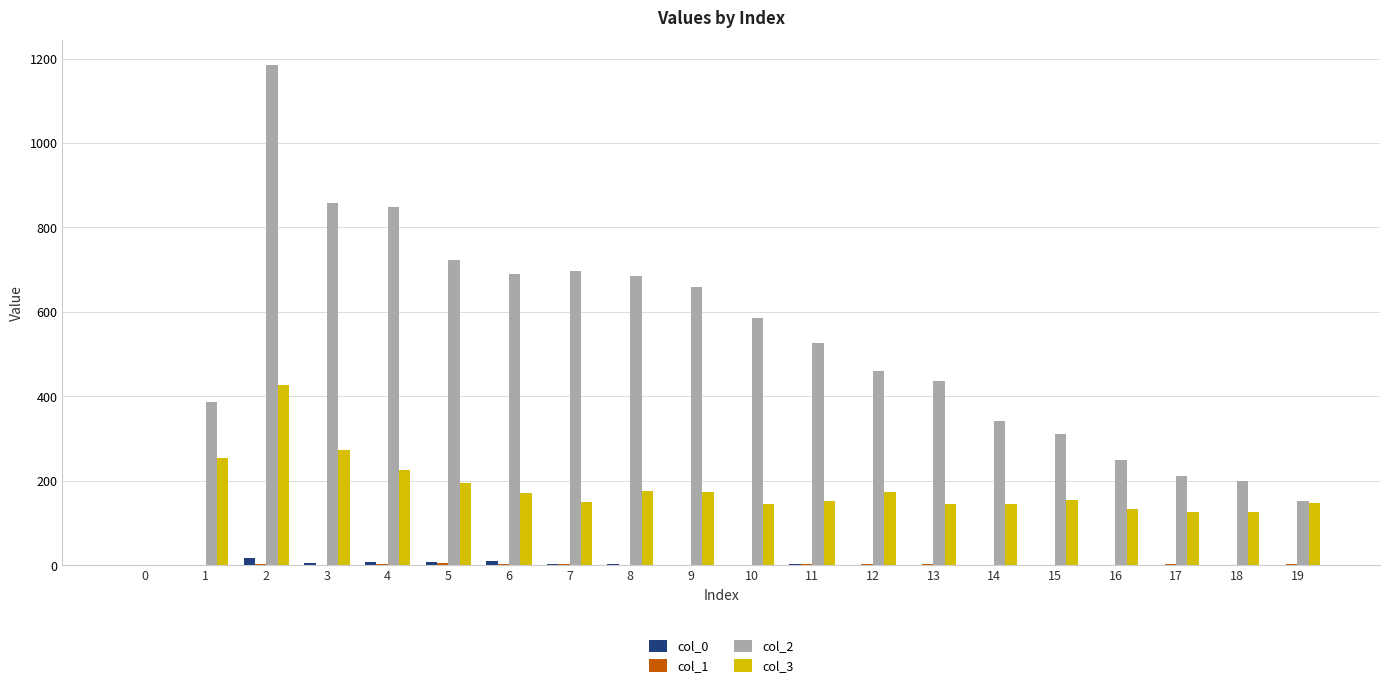

Which series has the largest total across all categories?

col_2